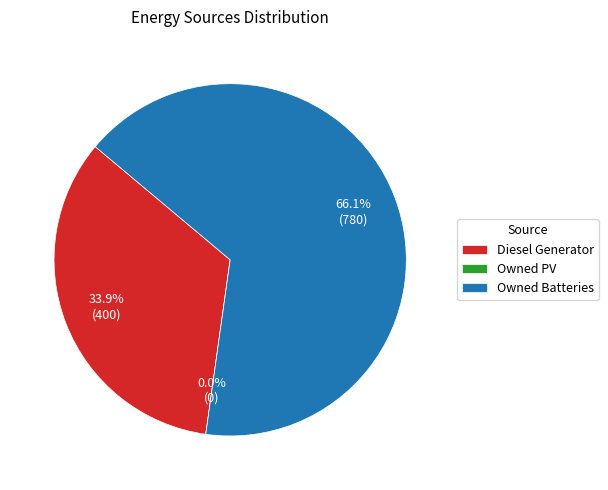

Does Owned Batteries account for over 50% of the chart?

Yes